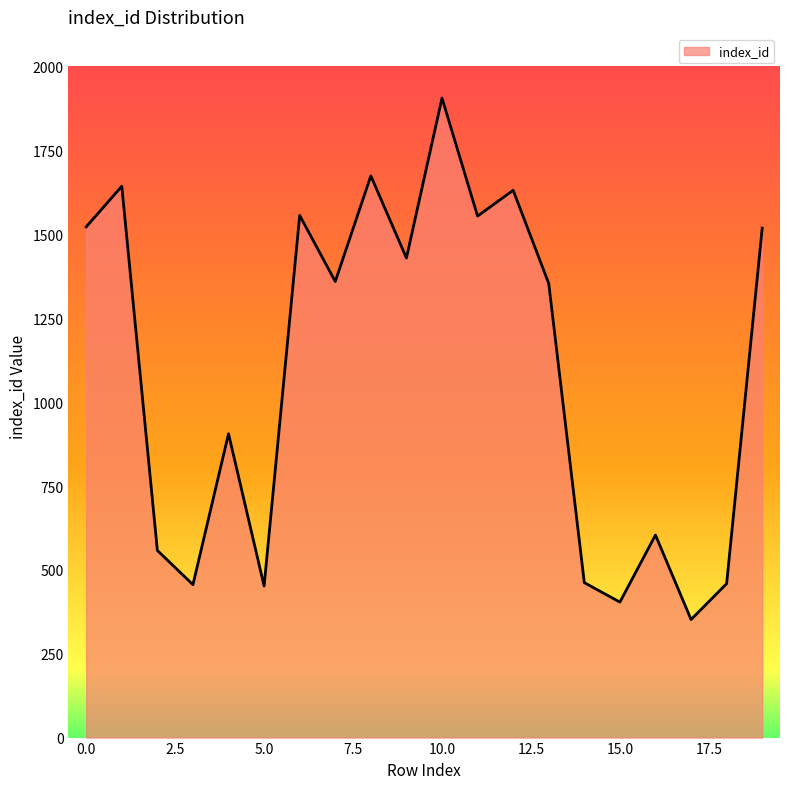

What is the greatest value displayed?

1907